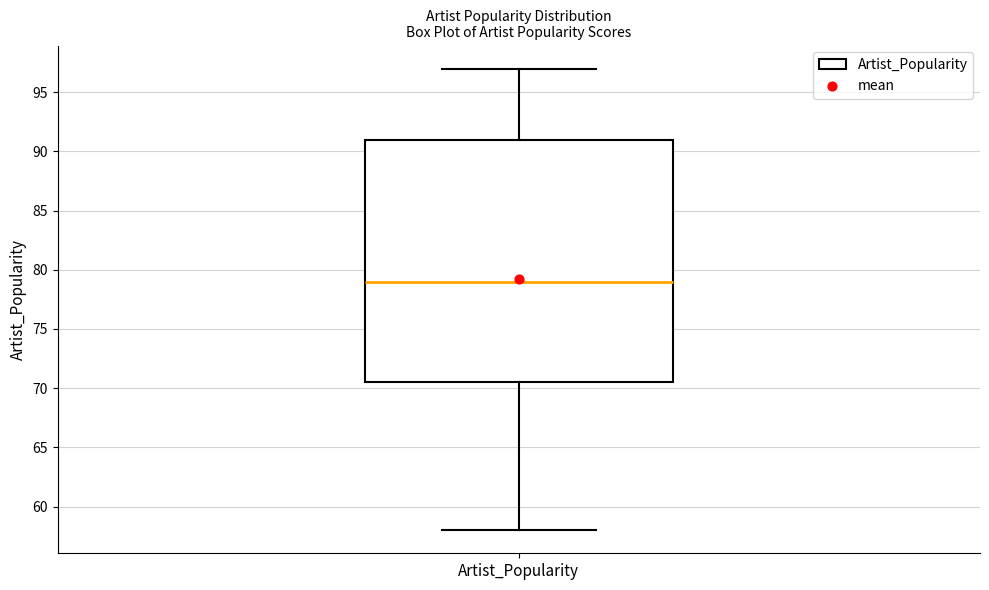

Transcribe this box plot: give where the median line is, the range the box spans, and where the two whiskers end, as read against the y-axis. The values are not printed on the chart, so give them approximately, as read against the axis.

median 79.0, box 70.5 to 91.0, whiskers 58.0 to 97.0